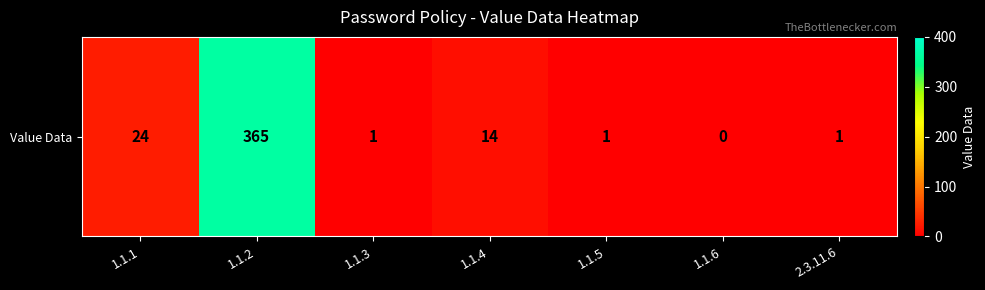

What is the sum of all values?

406